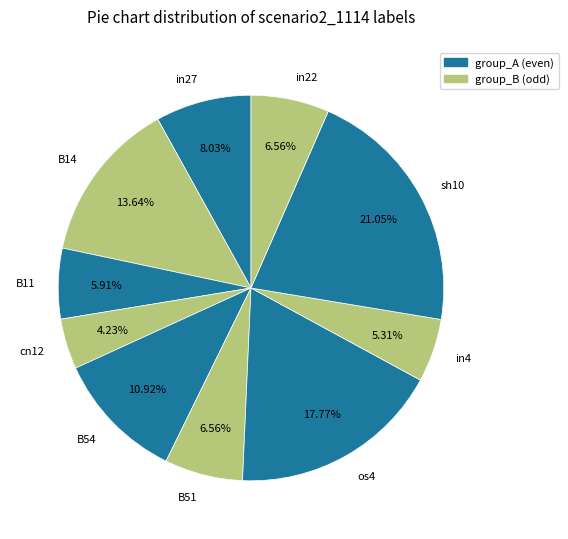

Is it true that sh10 is 21% of the pie?

True